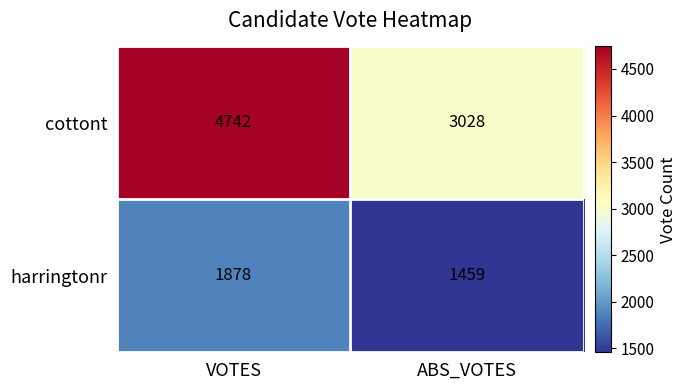

At which label does harringtonr reach its minimum?

ABS_VOTES